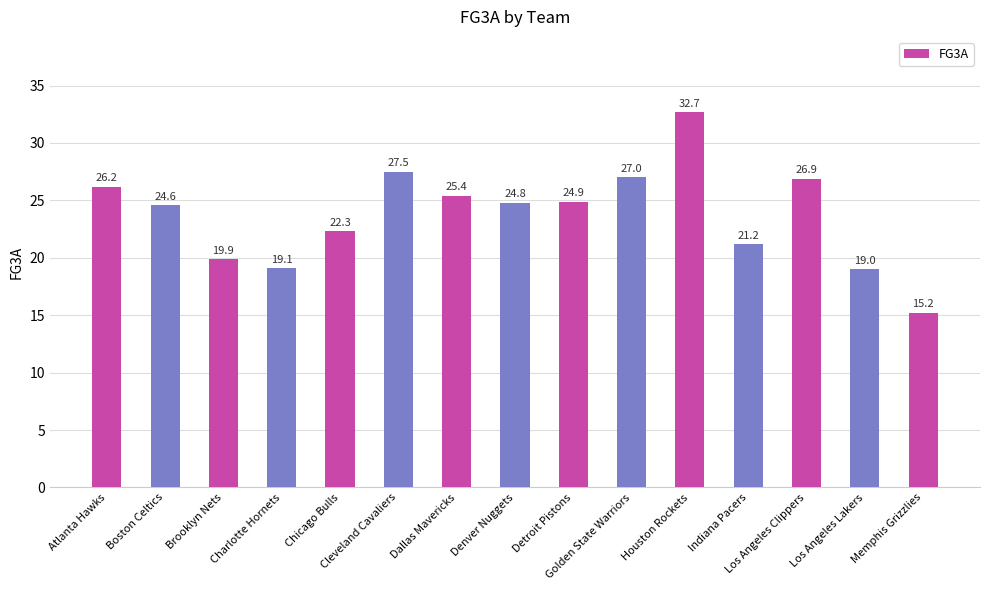

How many distinct data groups are displayed?

1